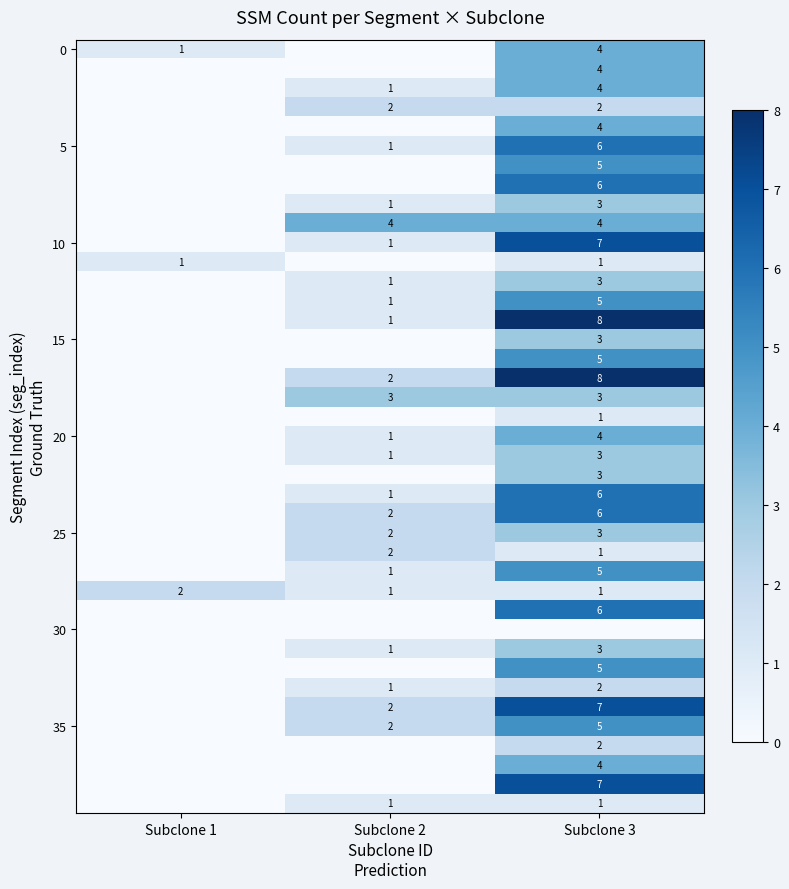

At which category does the chart reach its peak across all series?

Subclone 3